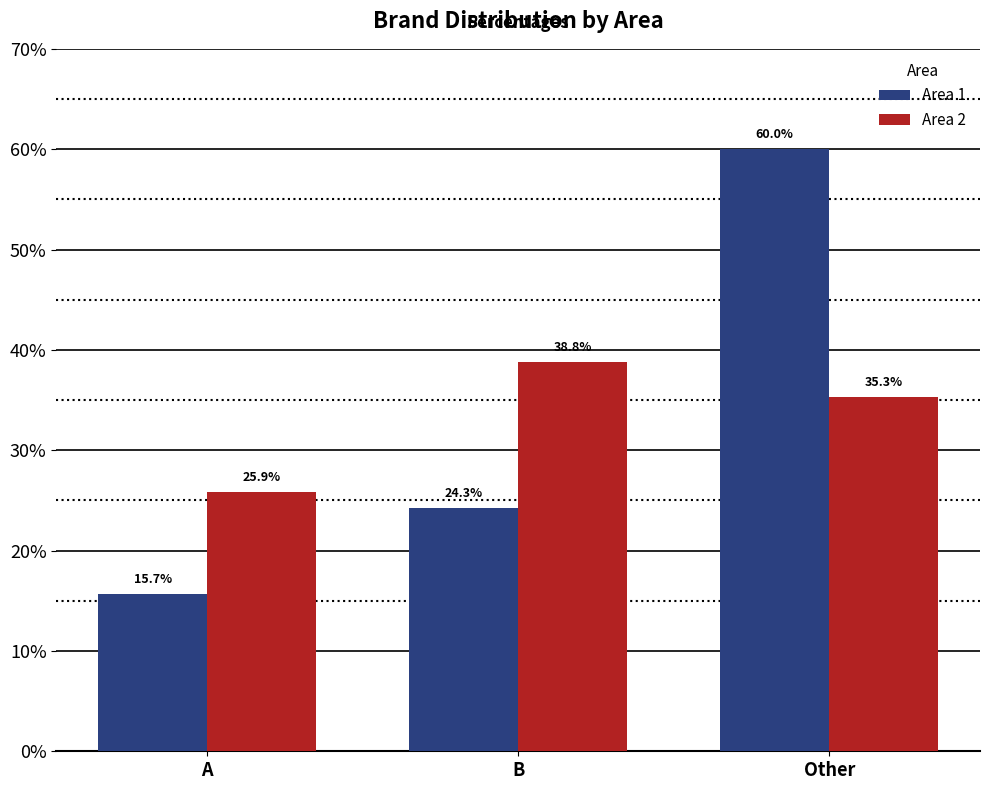

The value of Area 1 at A is 15.7. True or false?

True